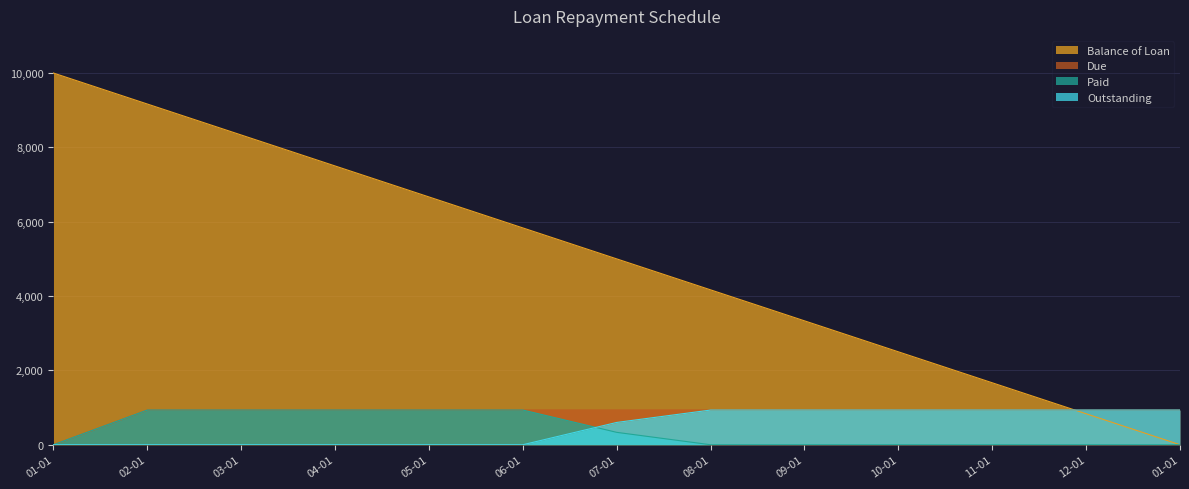

At how many categories does at least one series exceed 2909?

9